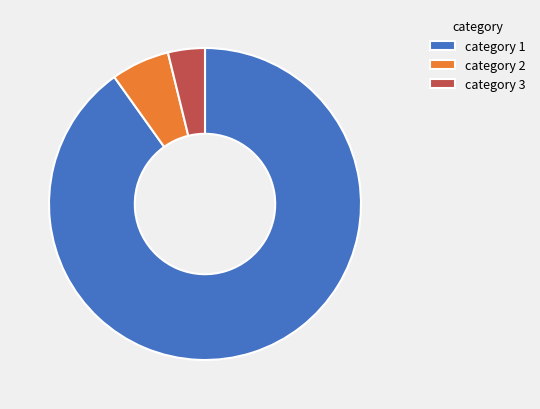

Do category 3 and category 1 together represent more than half of the pie?

Yes